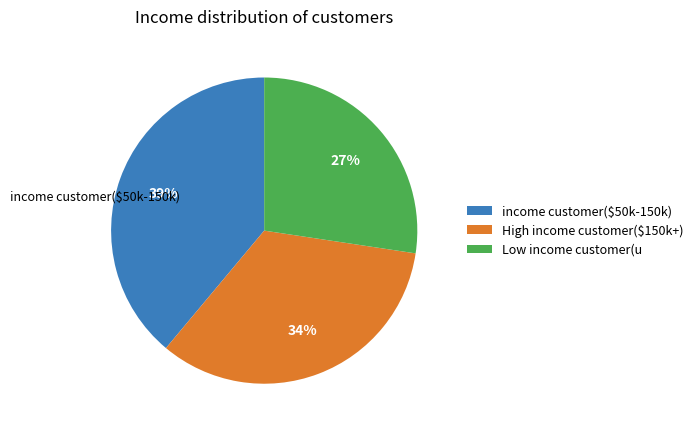

Is there a majority slice in this chart?

No